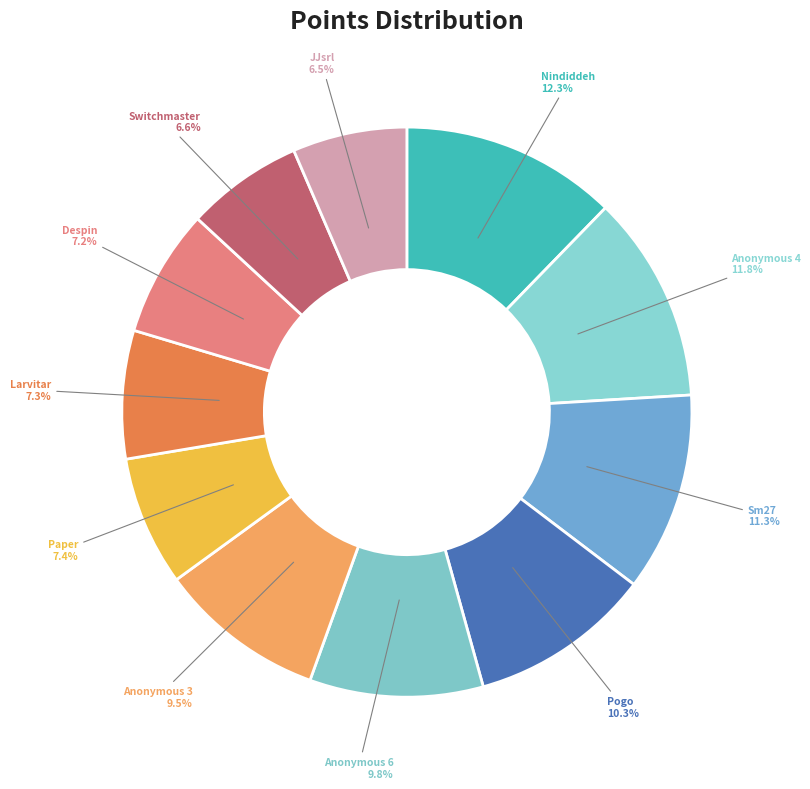

True or false: Larvitar accounts for 1% of the total.

False